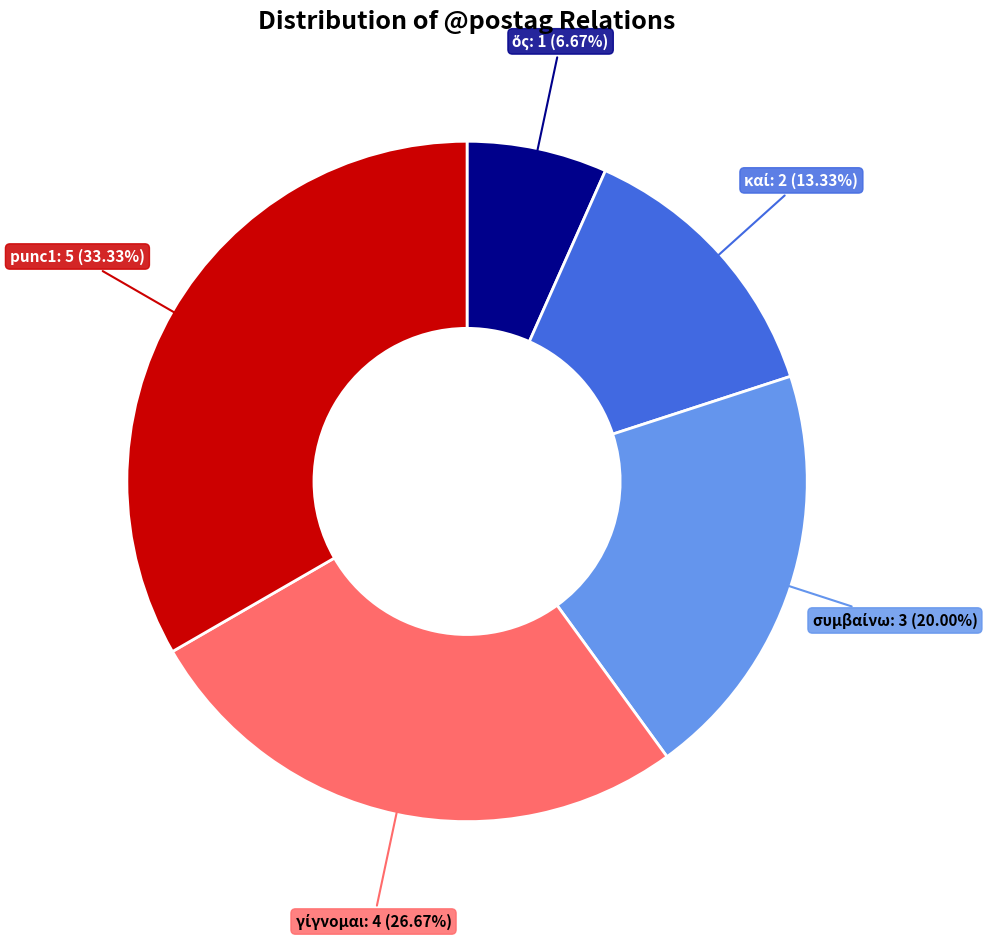

Is there a majority slice in this chart?

No